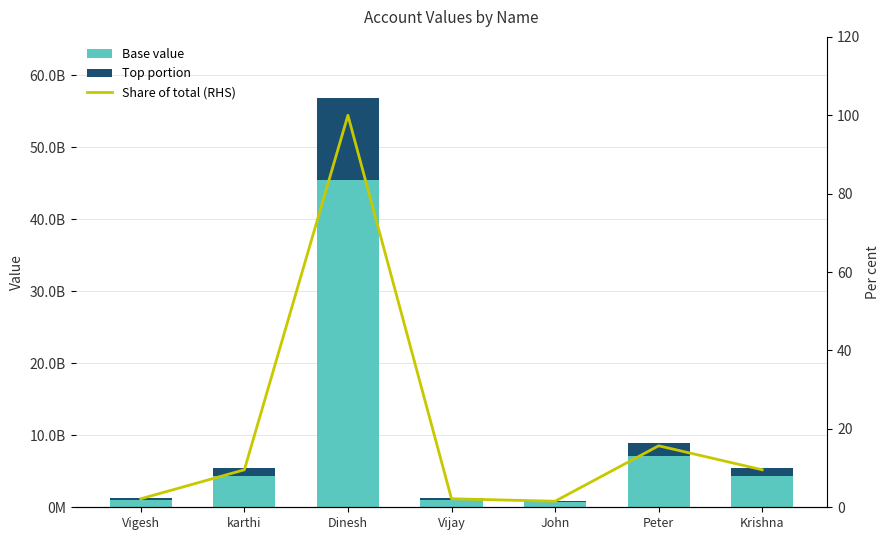

At Vijay, list the series in order from largest to smallest.

Base value, Top portion, Share of total (RHS)